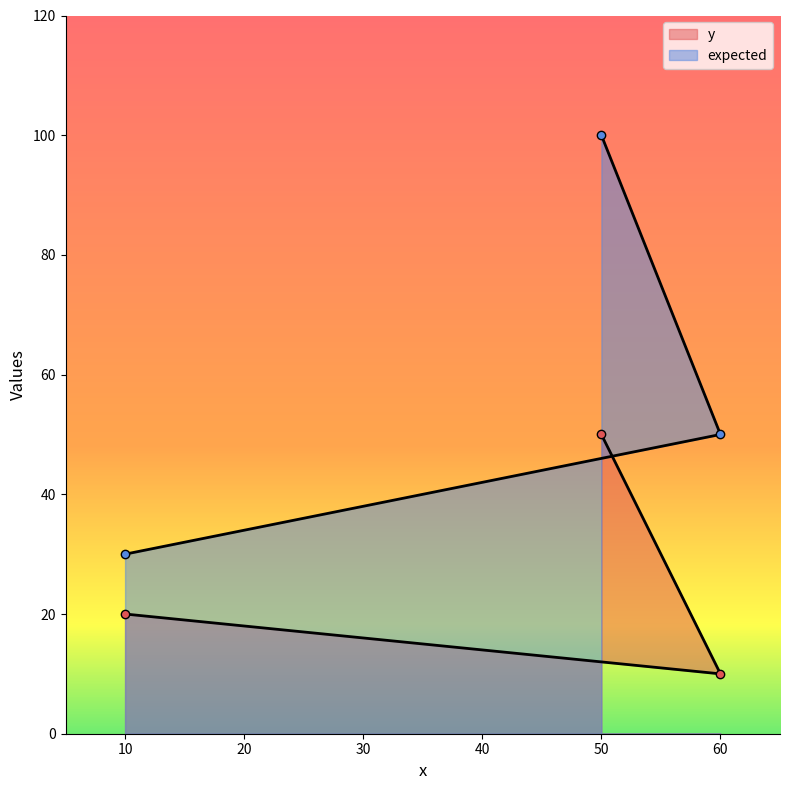

At which label does y first exceed 20?

50